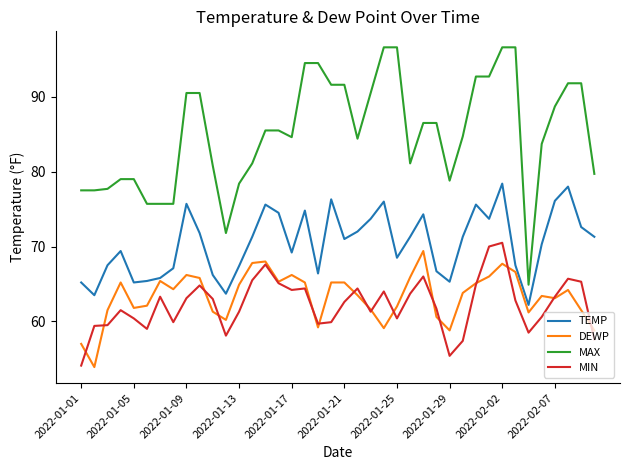

Which series has the largest total across all categories?

MAX